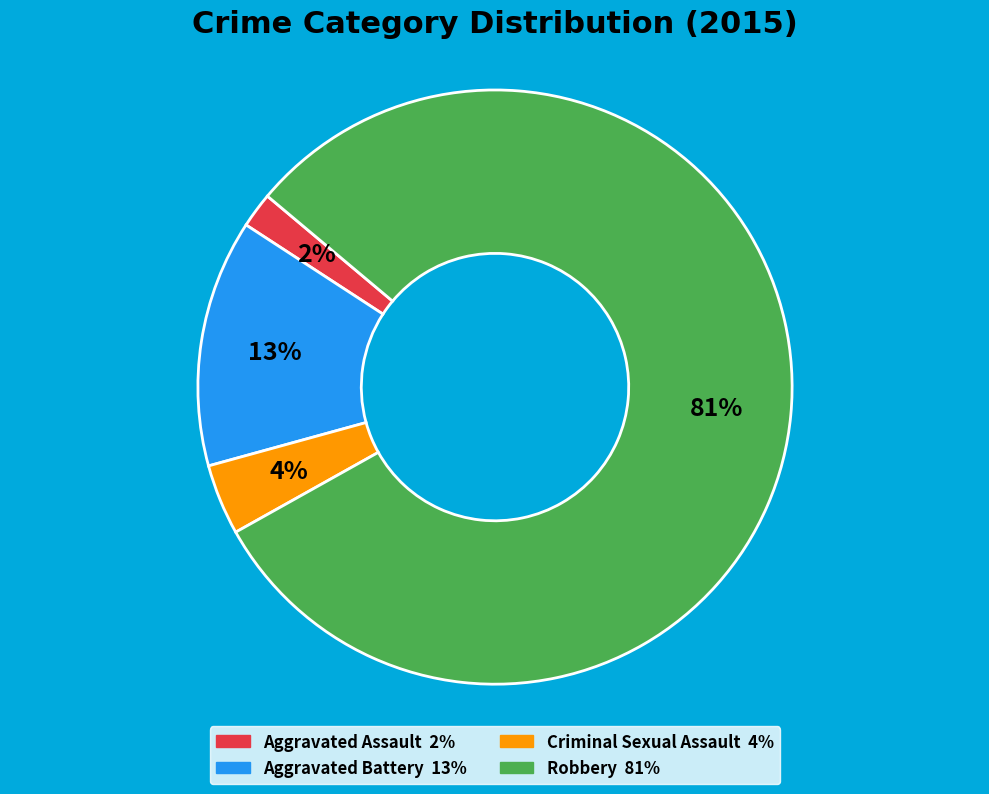

Is the sum of Robbery and Criminal Sexual Assault greater than half?

Yes